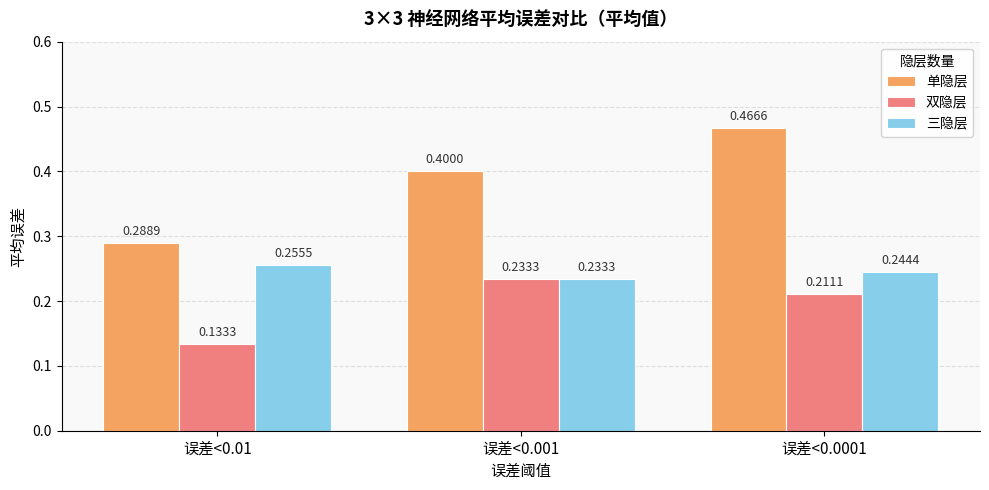

What is the sum of the 单隐层 values at 误差<0.0001 and 误差<0.001?

0.9